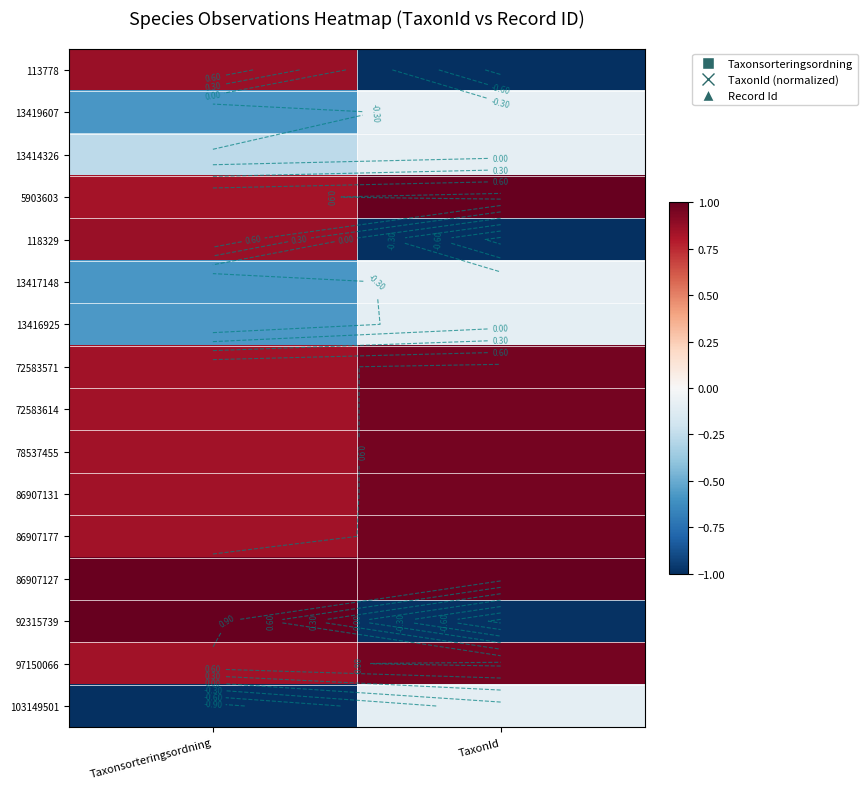

Is the value of 86907127 at TaxonId greater than the value of 103149501 at Taxonsorteringsordning?

Yes